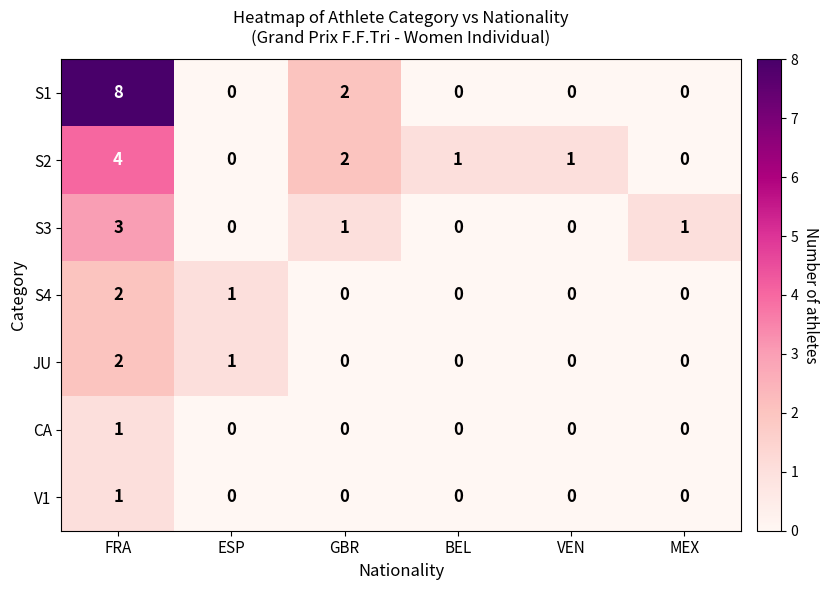

Which series changed the most between FRA and ESP?

S1